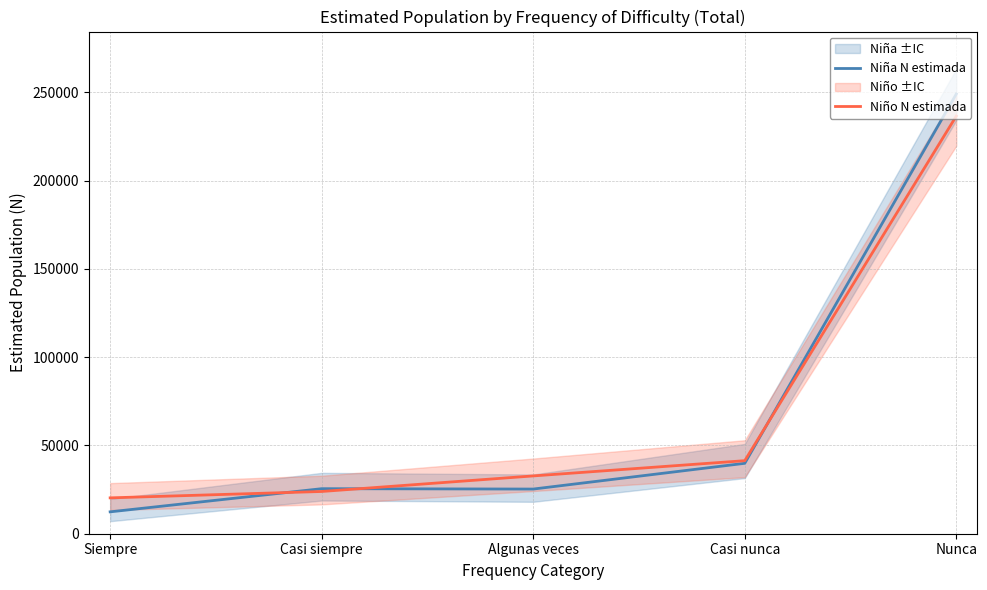

At which category does the chart reach its minimum across all series?

Siempre